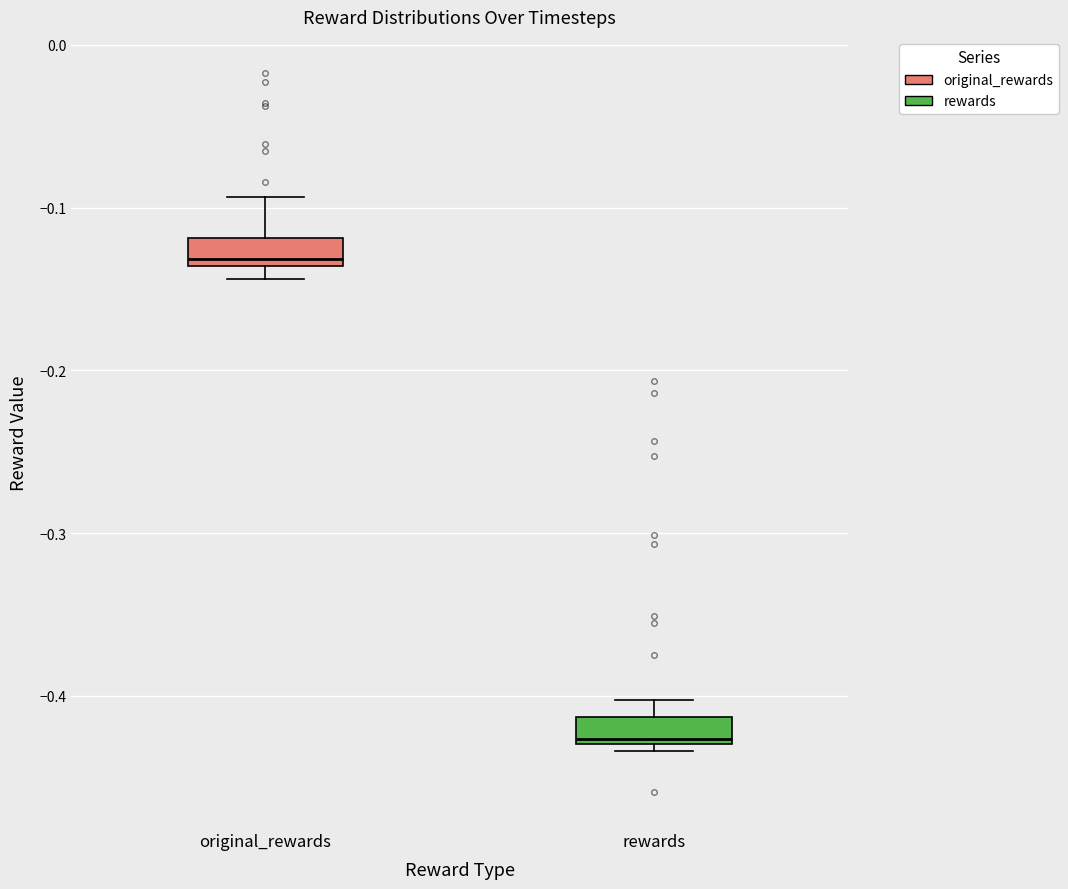

Which box has the highest median line?

original_rewards